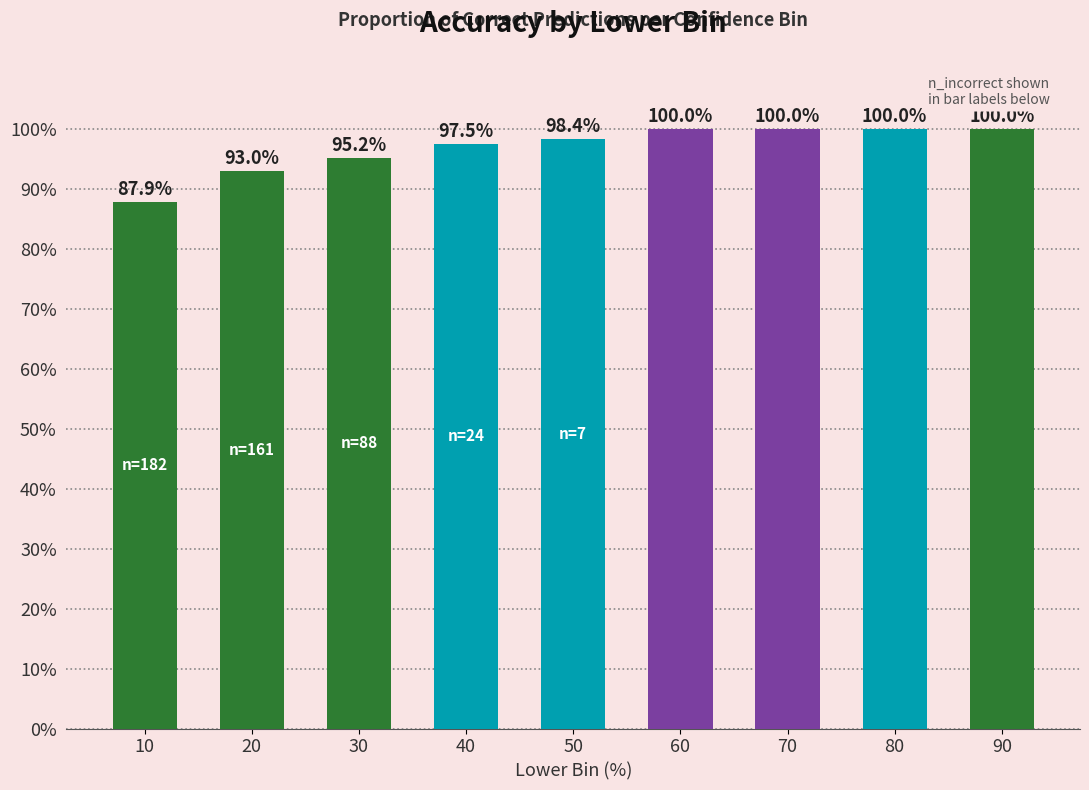

Reading left to right, extract all data points from this chart.

0.9	0.9	1.0	1.0	1.0	1.0	1.0	1.0	1.0